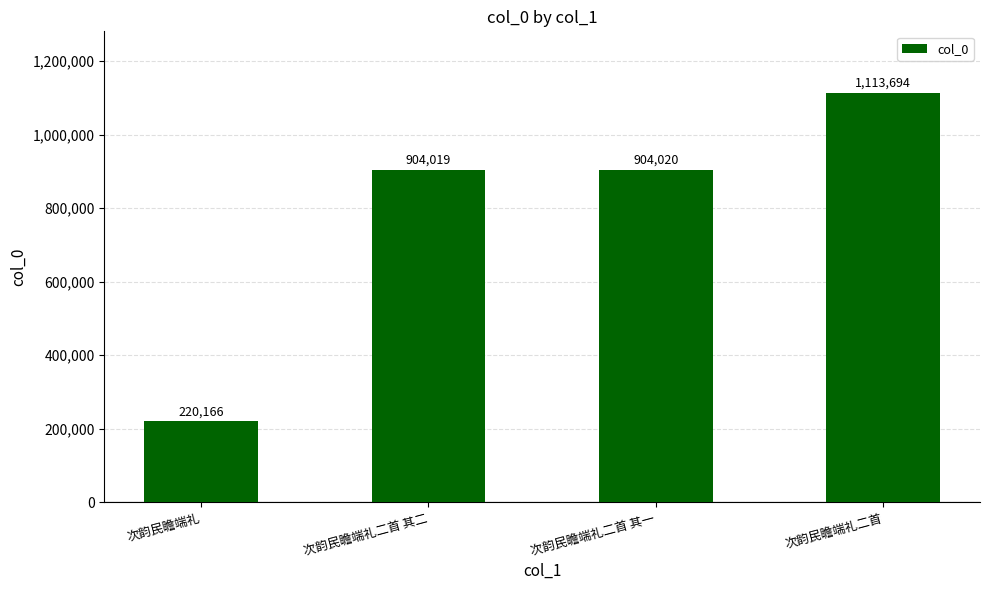

Reading left to right, extract all data points from this chart.

220166	904019	904020	1113694